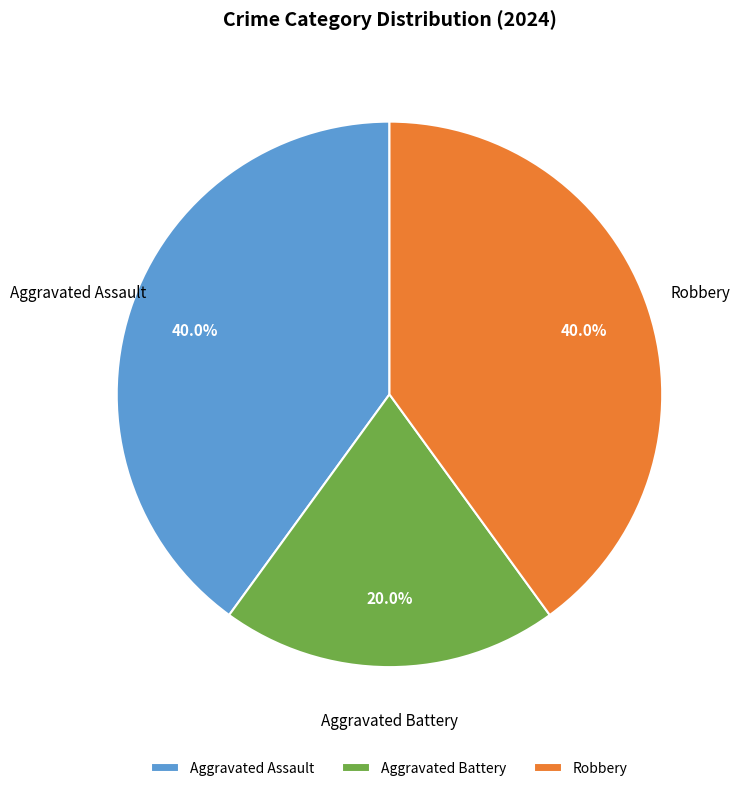

Is Robbery the majority of the pie?

No